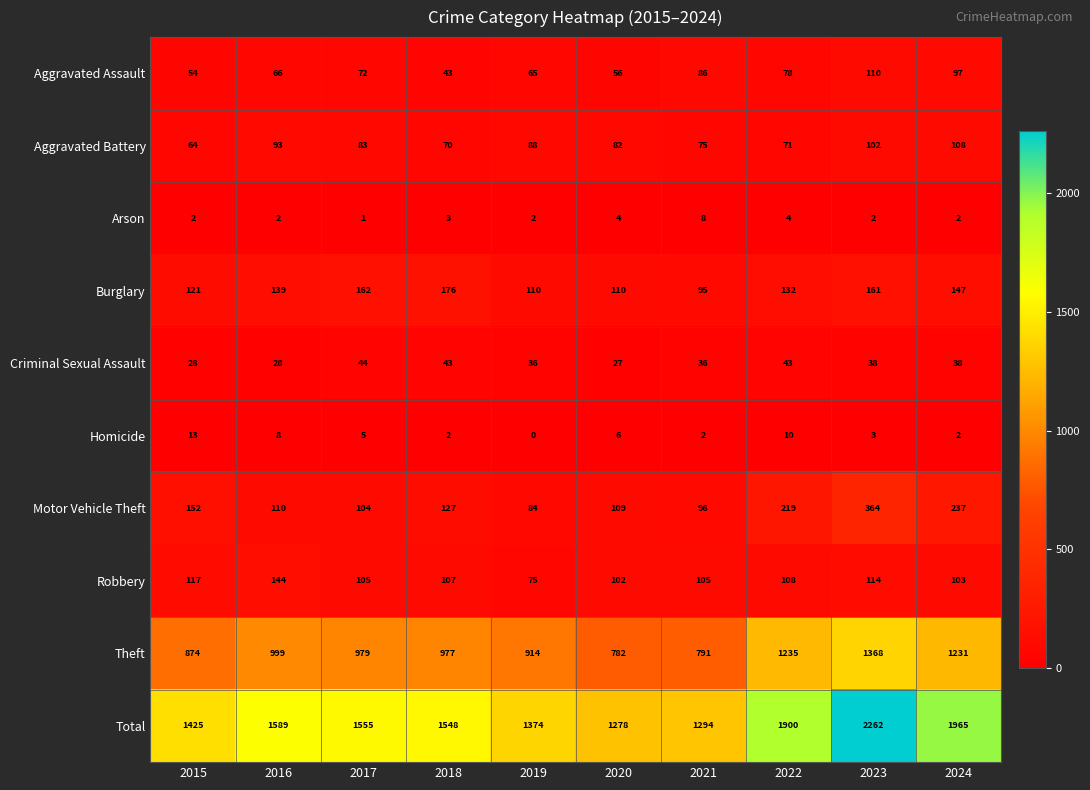

Which category has the lowest value across all series?

2019